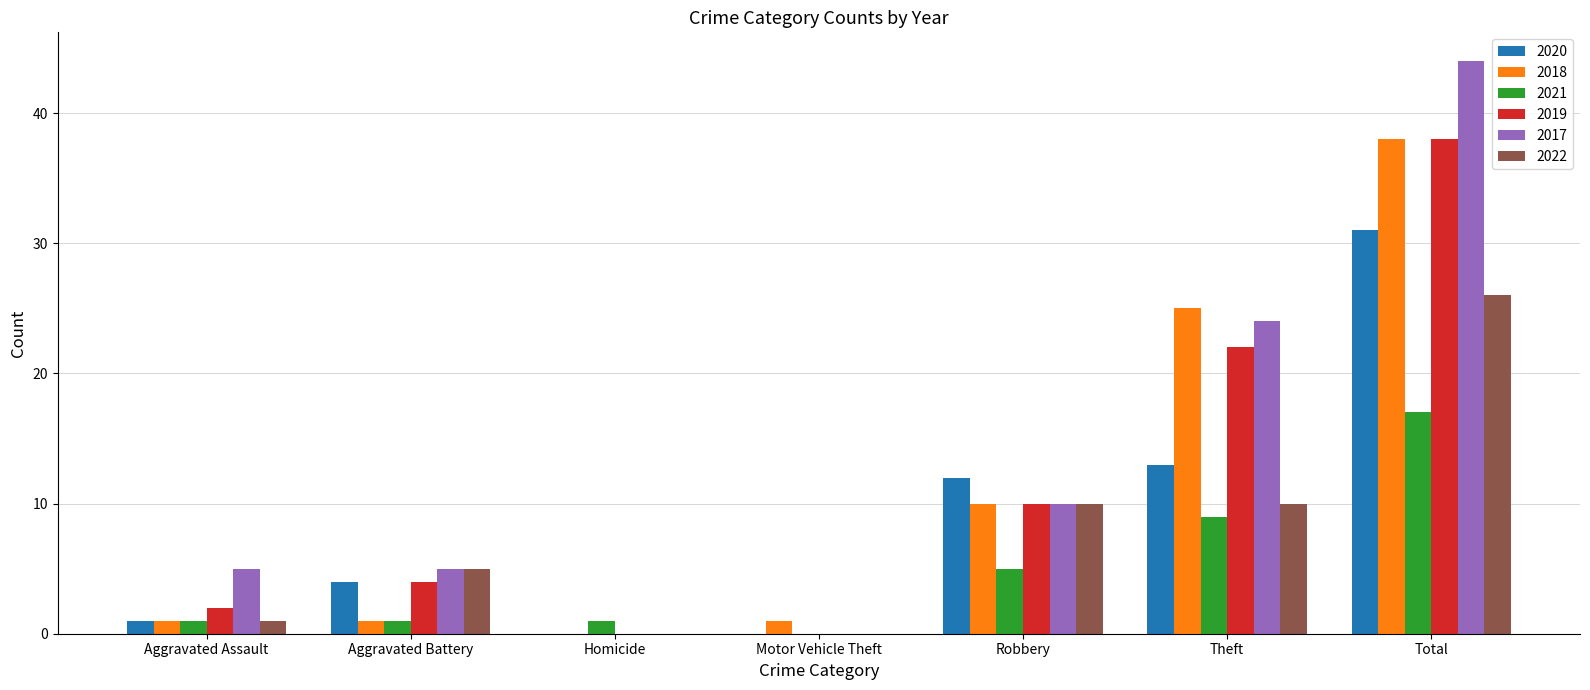

What is the spread (max minus min) of values at Homicide?

1